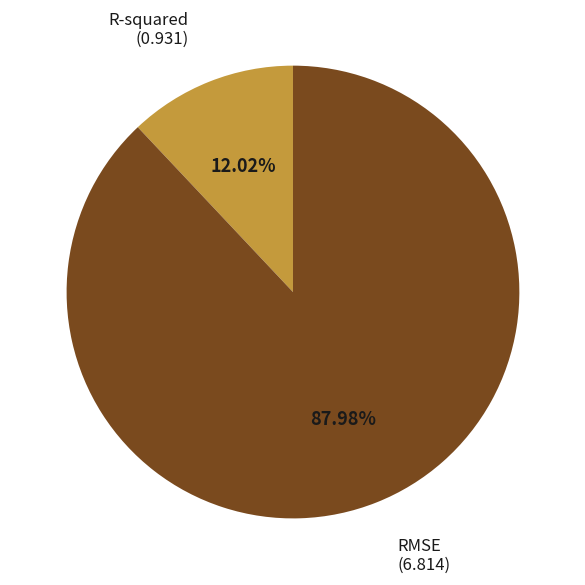

To the nearest percent, what is the average slice percentage?

50%